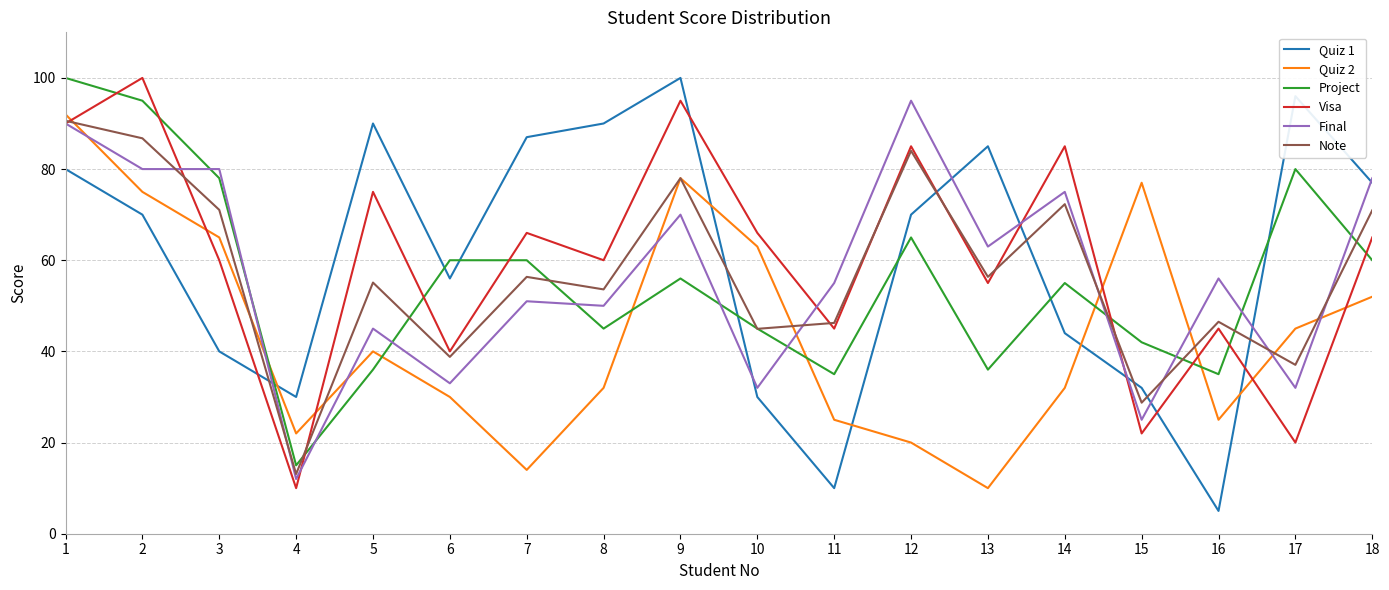

What are all the series names shown in the legend?

Quiz 1, Quiz 2, Project, Visa, Final, Note